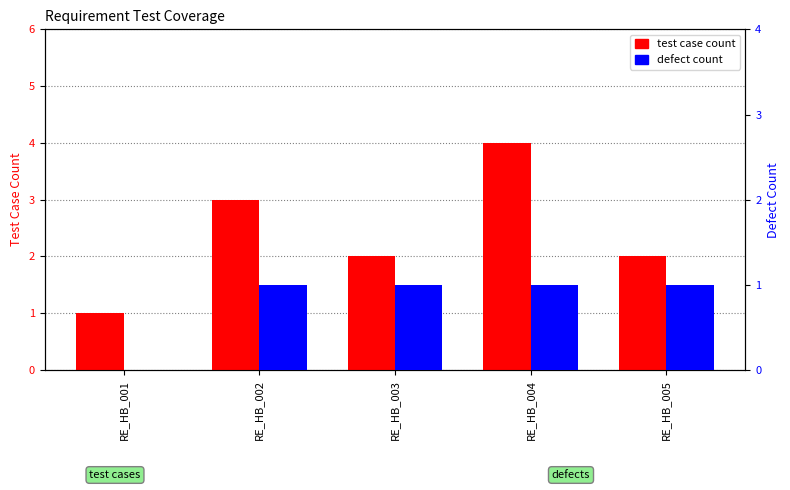

List the labels in order of test case count value, smallest first.

RE_HB_001, RE_HB_003, RE_HB_005, RE_HB_002, RE_HB_004